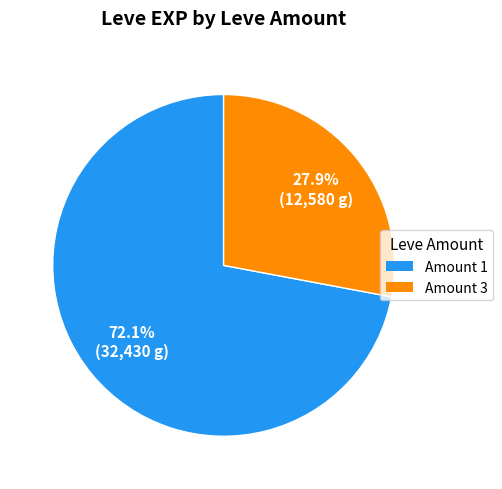

Approximately how many times larger is the value at Amount 3 compared to Amount 1?

0.4